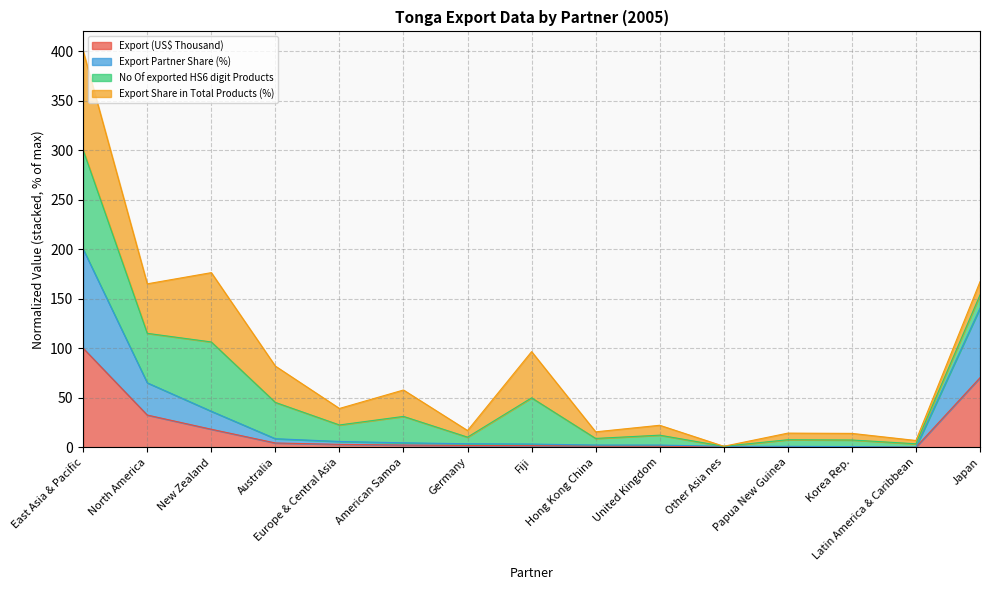

What are all the series names shown in the legend?

Export (US$ Thousand), Export Partner Share (%), No Of exported HS6 digit Products, Export Share in Total Products (%)